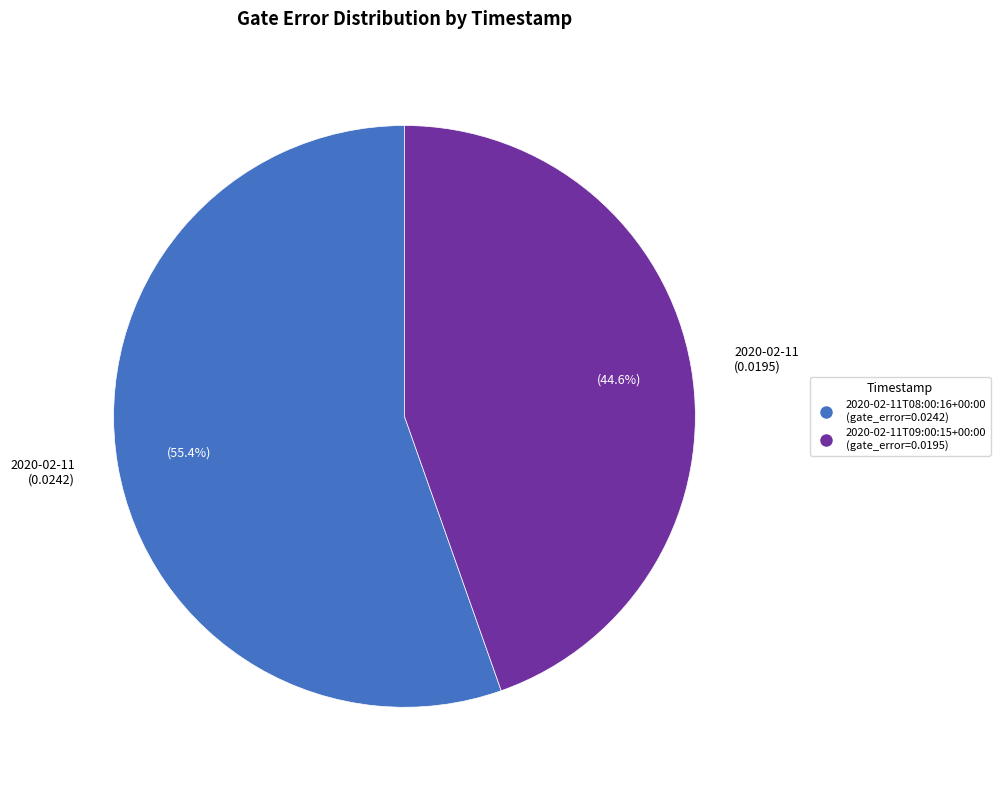

Does any single category account for the majority?

Yes